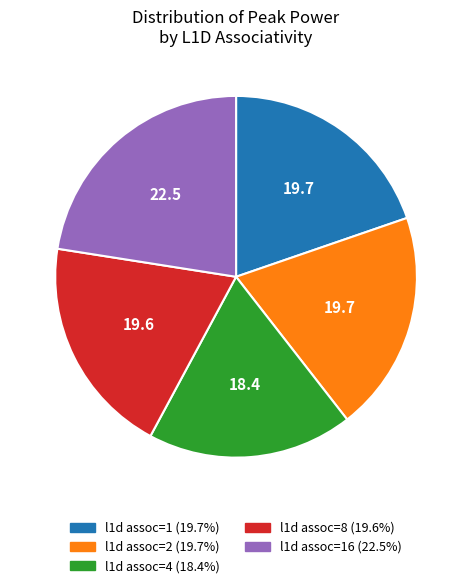

Does any single category account for the majority?

No